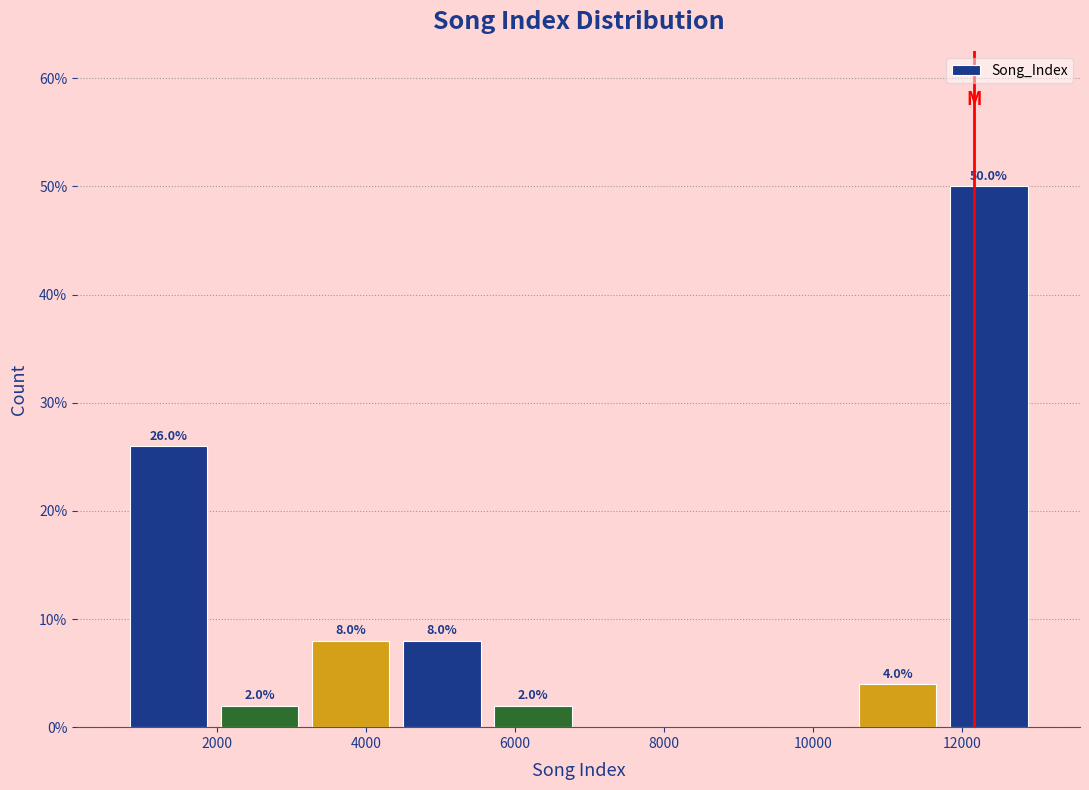

Over which range of the x-axis is the bar tallest?

11800 to 13000